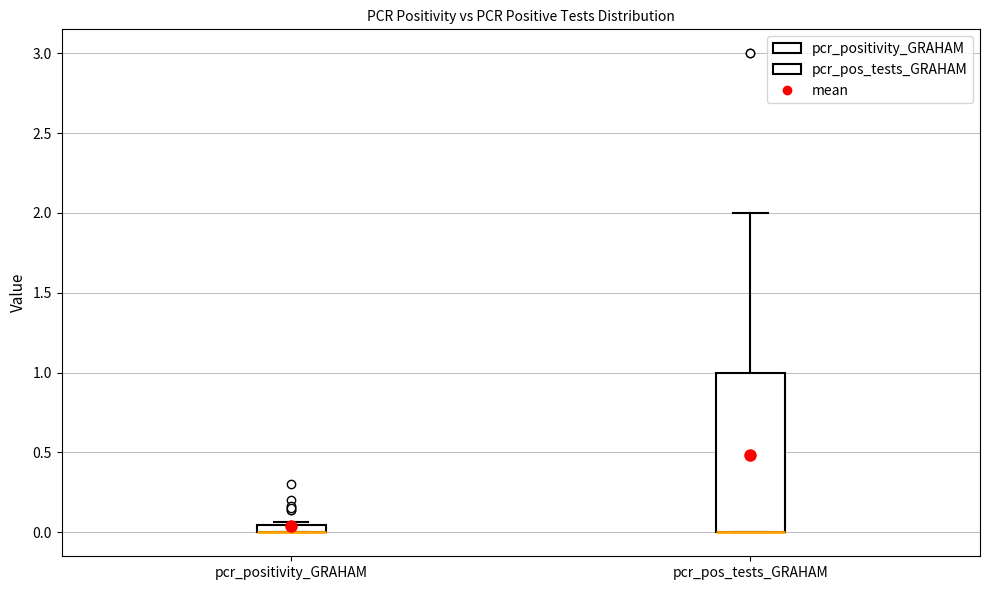

Where is the lower edge of the box for pcr_positivity_GRAHAM on the y-axis? The values are not printed on the chart, so give them approximately, as read against the axis.

0.00